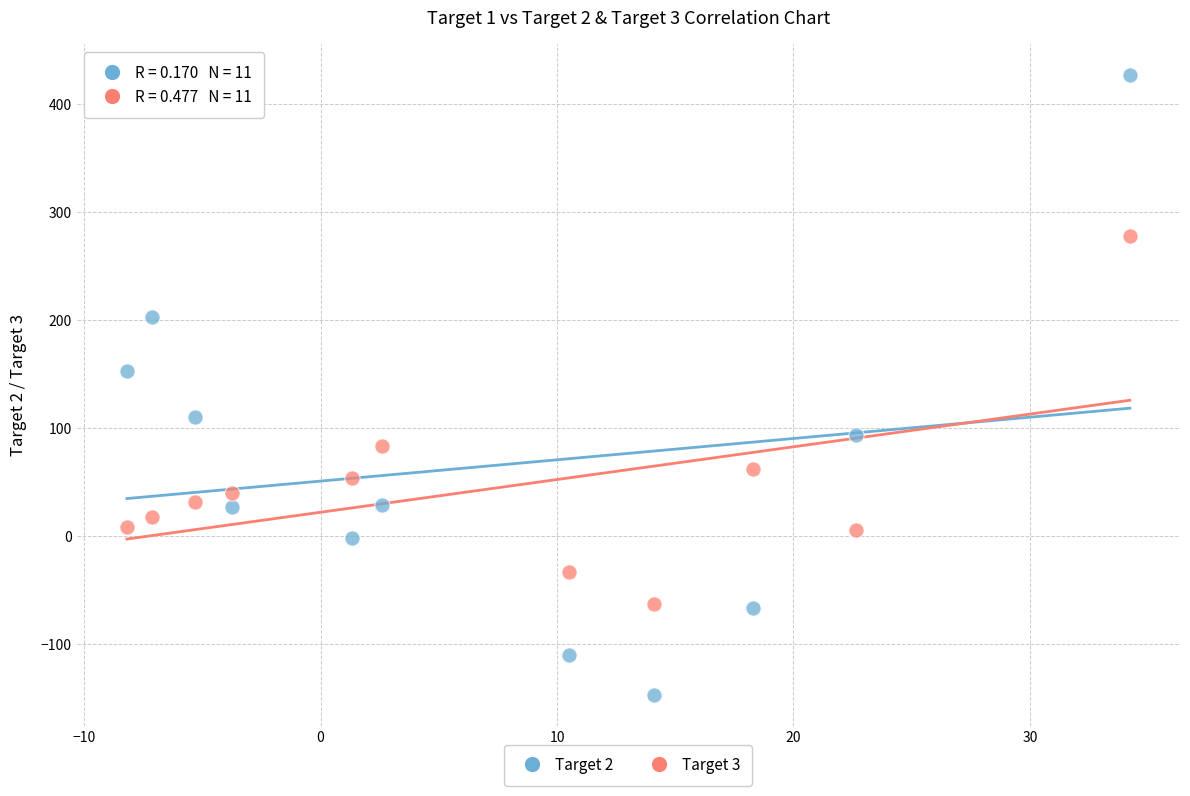

Across all data points, what is the range of Y values (max minus min)?

573.6